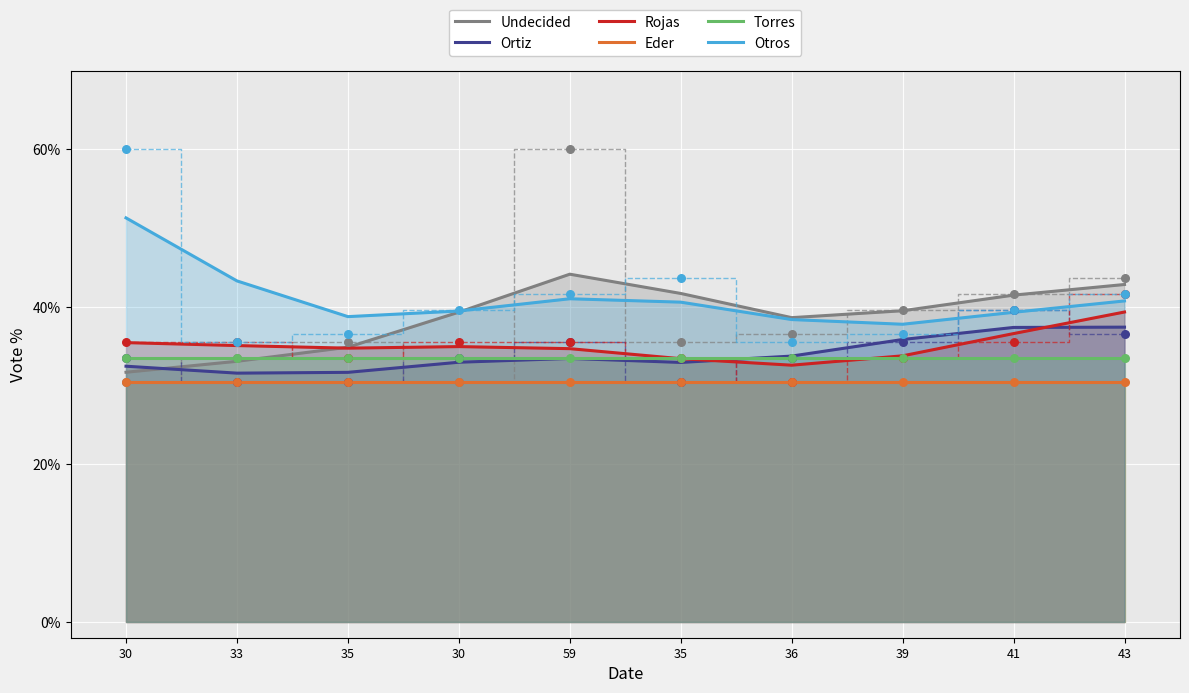

Is the value of Ortiz at 30 greater than the value of Undecided at 30?

Yes